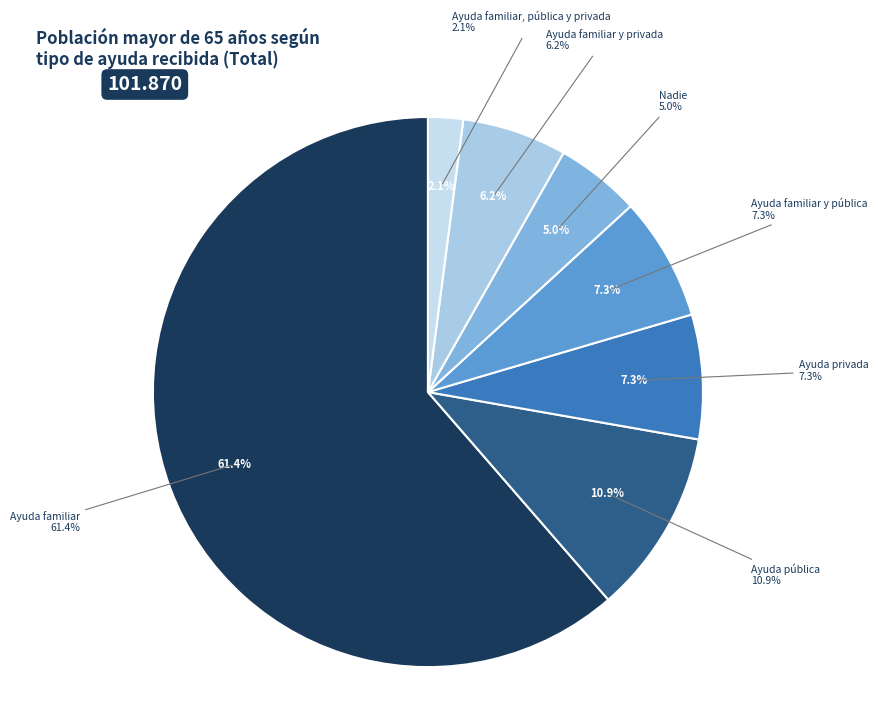

Between Ayuda pública and Ayuda familiar y pública, which is larger?

Ayuda pública